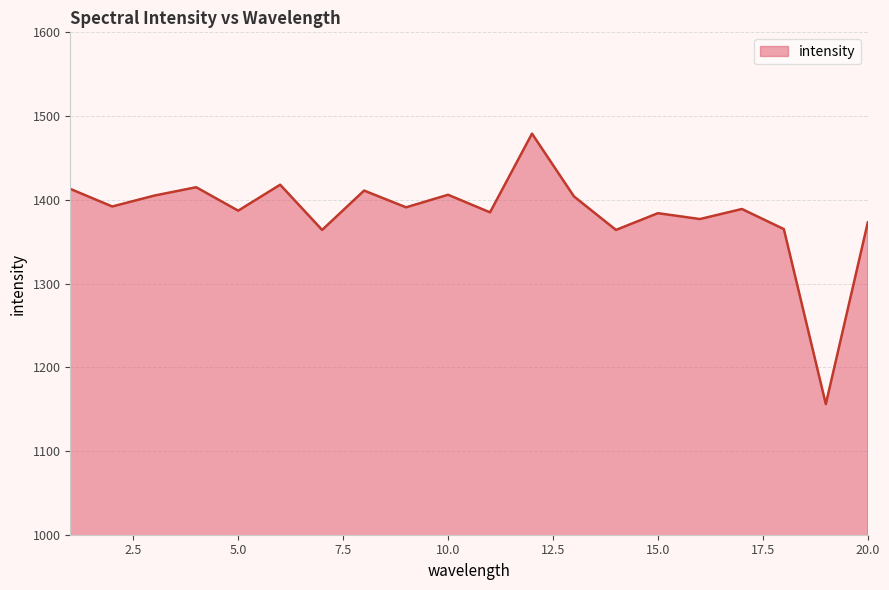

What is the greatest value displayed?

1479